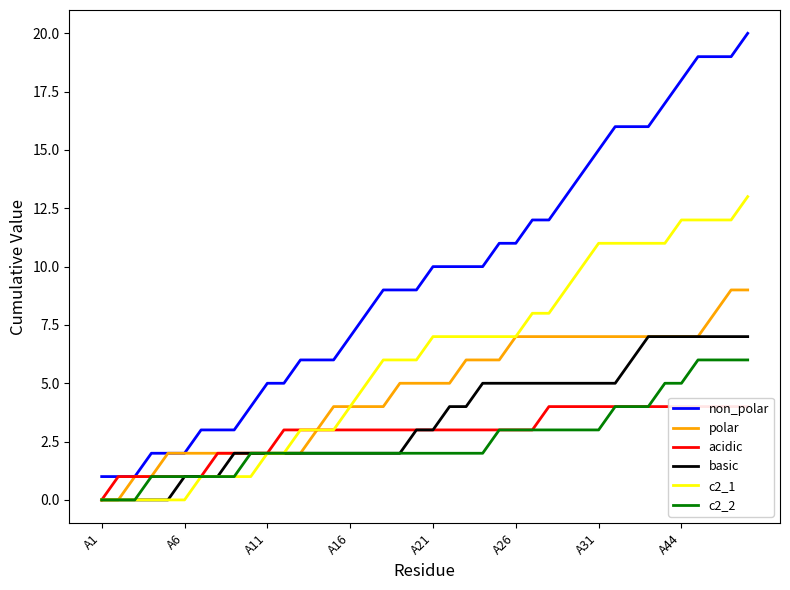

How many positive values does the c2_1 series have?

34